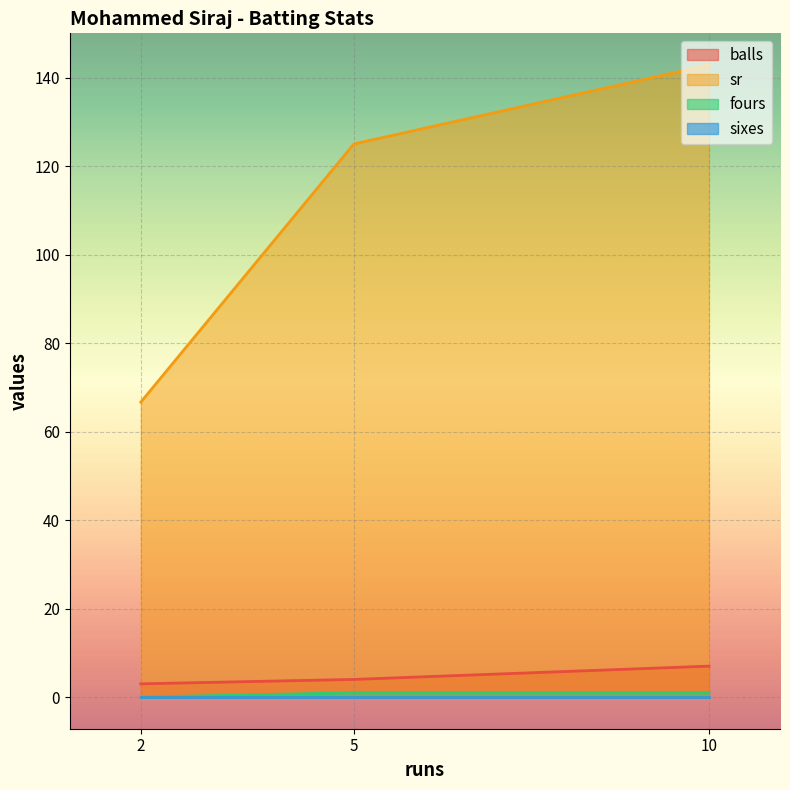

Read the balls value at 10.

7.0